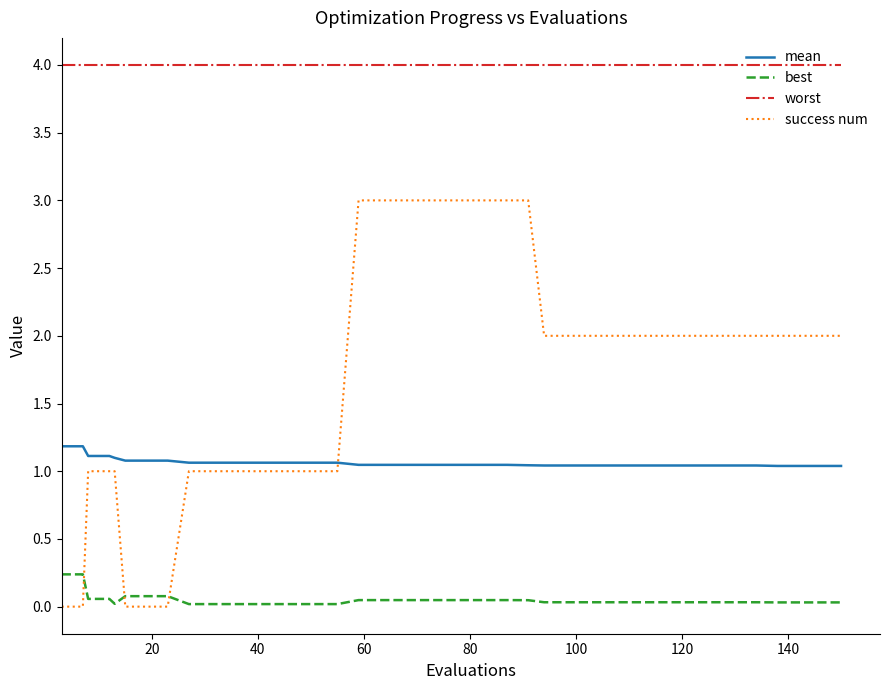

How many lines are shown in the chart?

4